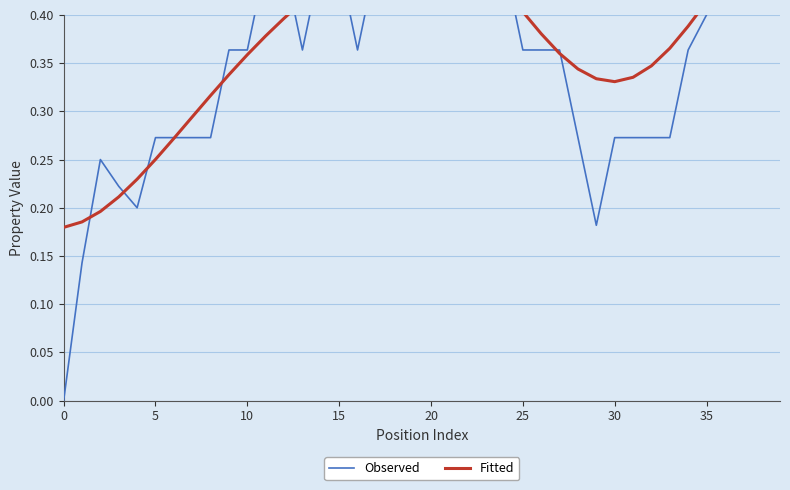

Is this an area chart (filled region under the line)?

No